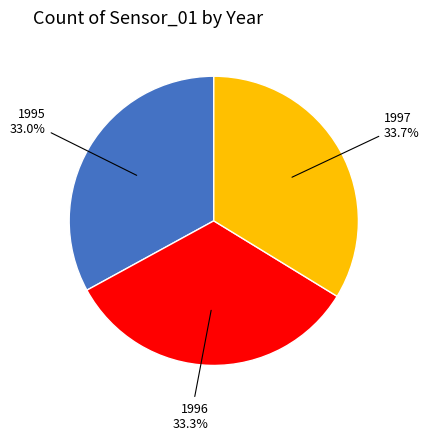

To the nearest percent, what is the difference between the largest and smallest slice percentages?

1%